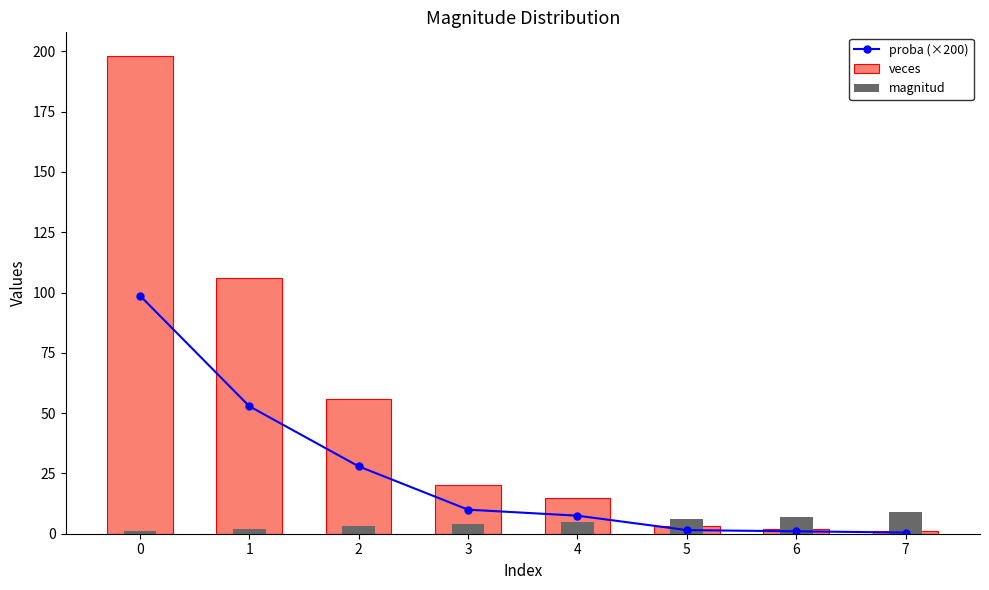

Reading left to right, extract all data points from this chart.

proba (×200): 98.8	52.9	27.9	10.0	7.5	1.5	1.0	0.5
veces: 198.0	106.0	56.0	20.0	15.0	3.0	2.0	1.0
magnitud: 1.0	2.0	3.0	4.0	5.0	6.0	7.0	9.0